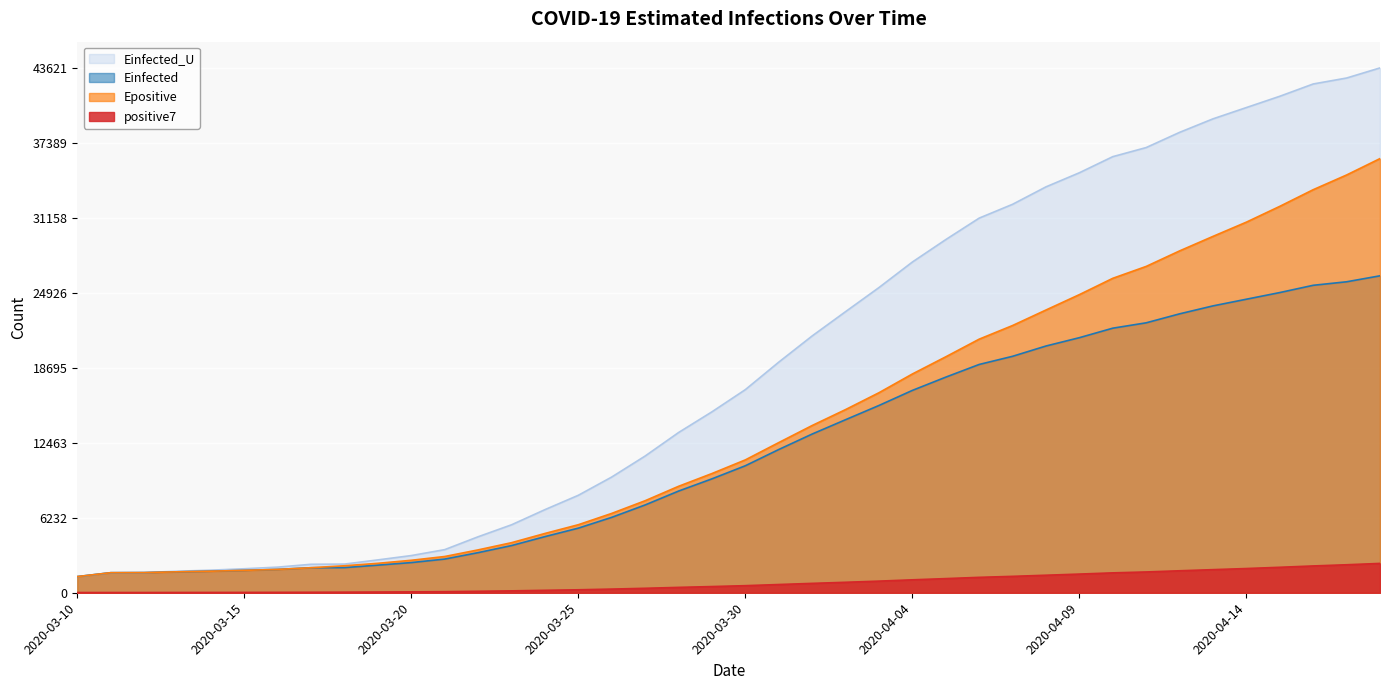

True or false: Einfected_U has more than 1 points higher than both neighbors.

False